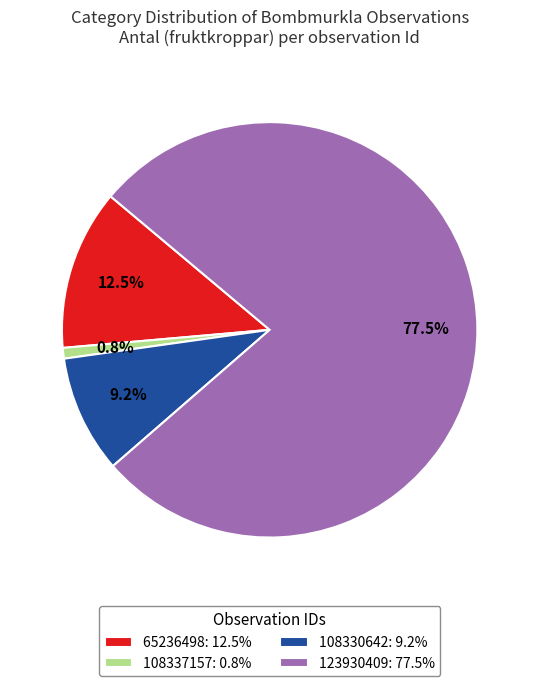

To the nearest percent, what is the combined percentage of 123930409 and 108330642?

87%